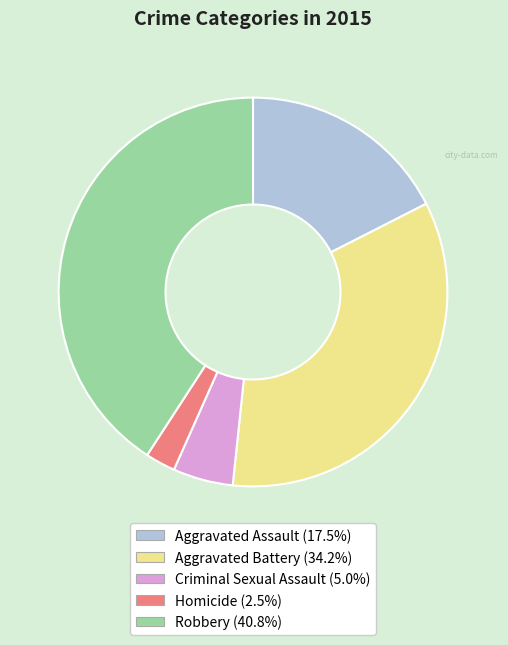

Approximately how many times larger is the value at Criminal Sexual Assault compared to Aggravated Assault?

0.3